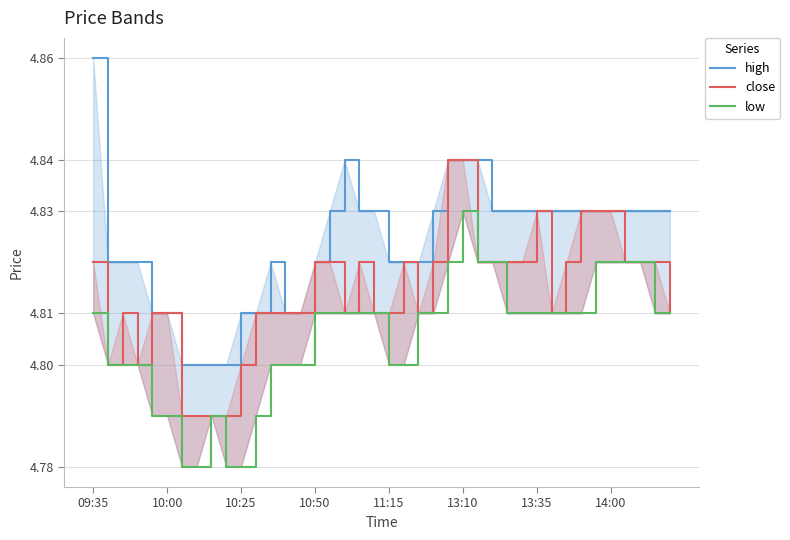

Reading left to right, list all the values displayed in this chart.

high: 4.9	4.8	4.8	4.8	4.8	4.8	4.8	4.8	4.8	4.8	4.8	4.8	4.8	4.8	4.8	4.8	4.8	4.8	4.8	4.8	4.8	4.8	4.8	4.8	4.8	4.8	4.8	4.8	4.8	4.8	4.8	4.8	4.8	4.8	4.8	4.8	4.8	4.8	4.8	4.8
close: 4.8	4.8	4.8	4.8	4.8	4.8	4.8	4.8	4.8	4.8	4.8	4.8	4.8	4.8	4.8	4.8	4.8	4.8	4.8	4.8	4.8	4.8	4.8	4.8	4.8	4.8	4.8	4.8	4.8	4.8	4.8	4.8	4.8	4.8	4.8	4.8	4.8	4.8	4.8	4.8
low: 4.8	4.8	4.8	4.8	4.8	4.8	4.8	4.8	4.8	4.8	4.8	4.8	4.8	4.8	4.8	4.8	4.8	4.8	4.8	4.8	4.8	4.8	4.8	4.8	4.8	4.8	4.8	4.8	4.8	4.8	4.8	4.8	4.8	4.8	4.8	4.8	4.8	4.8	4.8	4.8